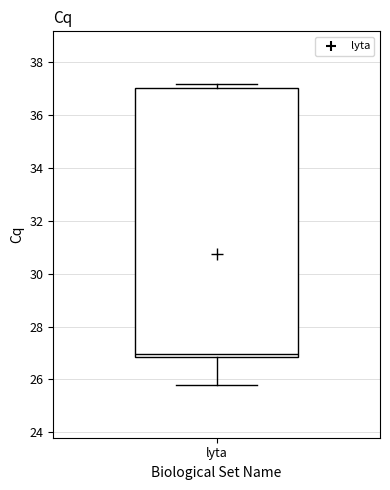

Read this box plot against the y-axis: the position of the median line, the range covered by the box, and the ends of both whiskers. The values are not printed on the chart, so give them approximately, as read against the axis.

median 27.0, box 26.8 to 37.0, whiskers 25.8 to 37.2